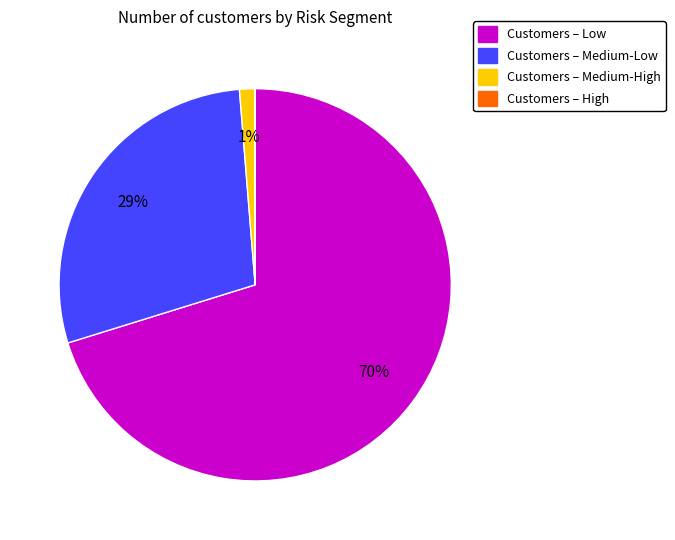

Is there a majority slice in this chart?

Yes